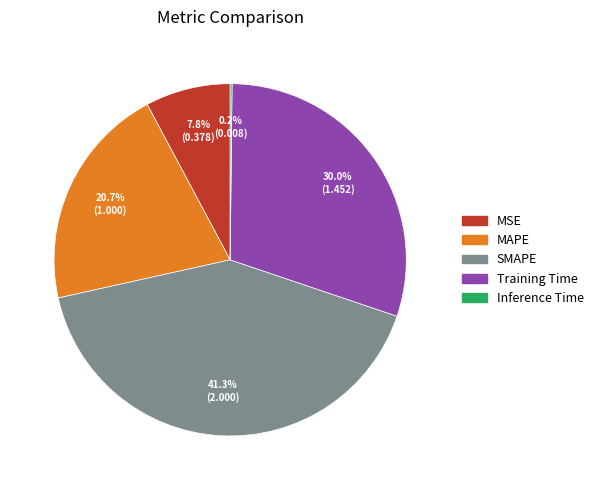

Is there a majority slice in this chart?

No